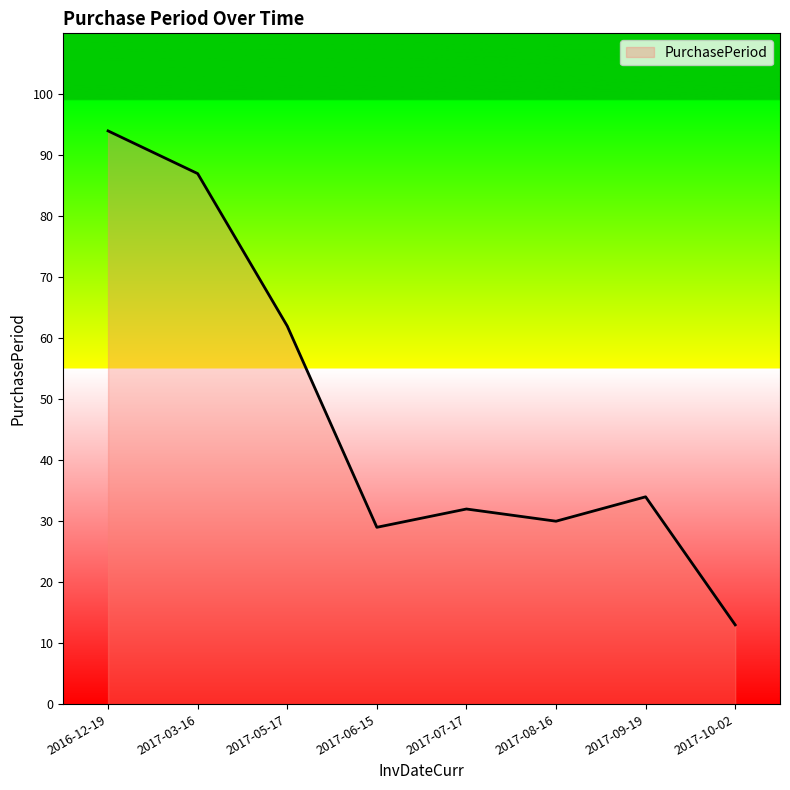

Where is the first local minimum?

2017-06-15